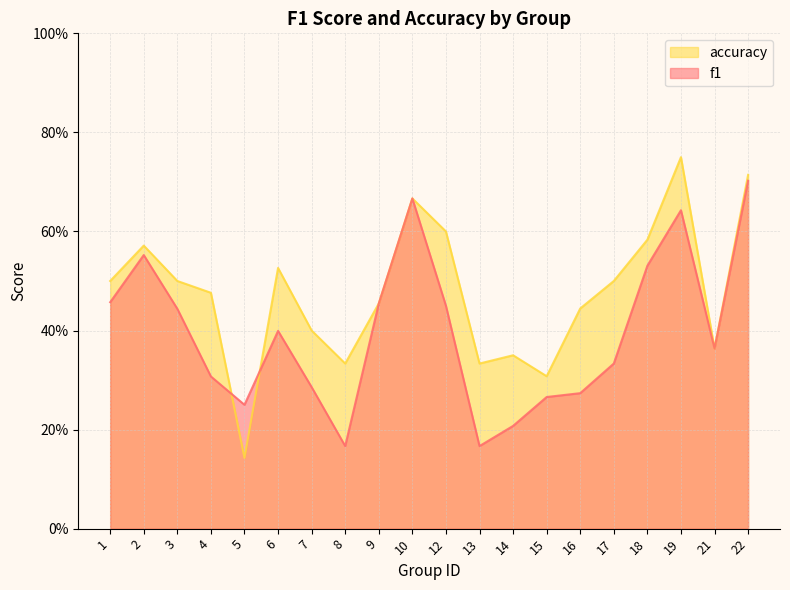

What is the smallest value displayed?

0.1